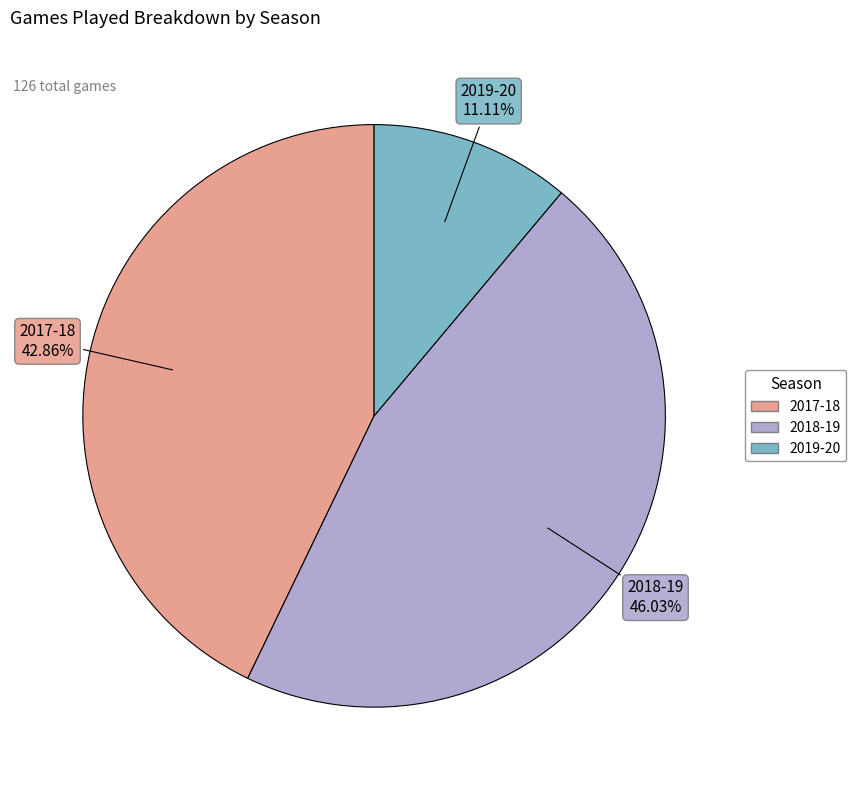

The 2018-19 slice represents 46% of the pie. True or false?

True